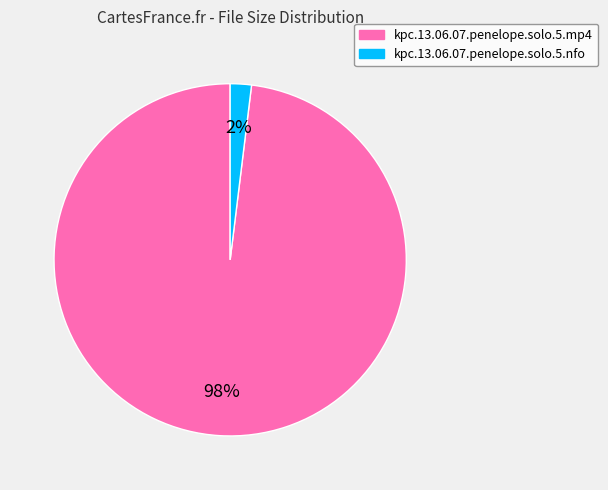

Rank the categories by value from lowest to highest.

kpc.13.06.07.penelope.solo.5.nfo, kpc.13.06.07.penelope.solo.5.mp4